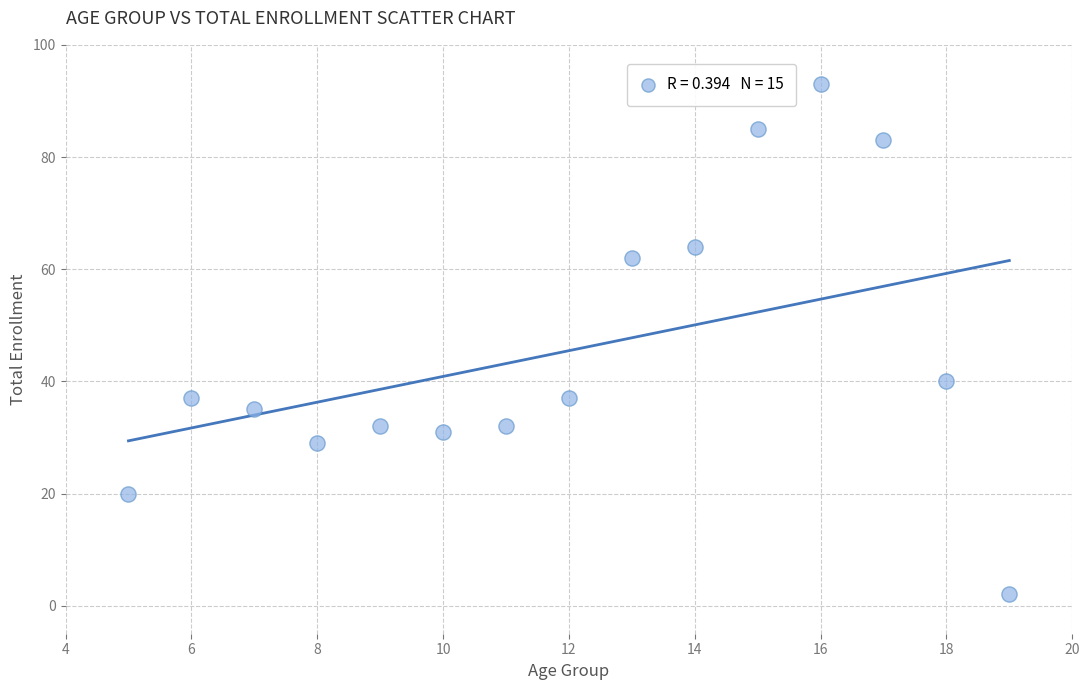

What Y value in the scatter plot is closest to 47?

40